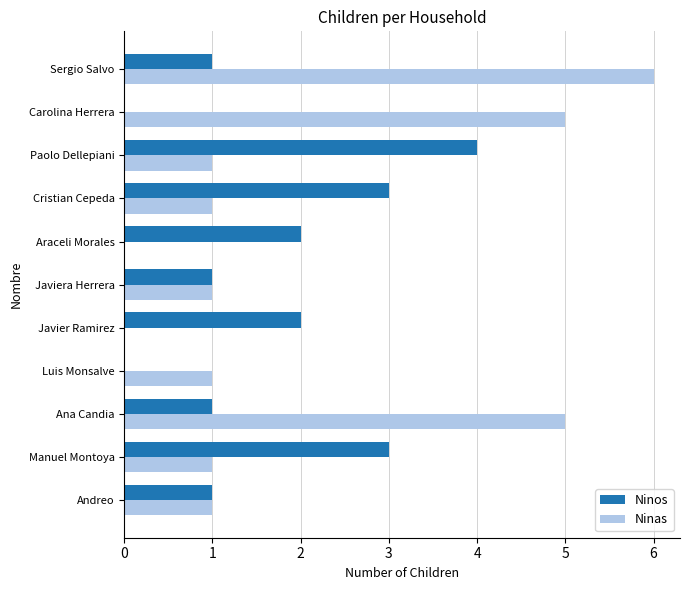

Is the value of Ninos at Carolina Herrera greater than the value of Ninas at Sergio Salvo?

No